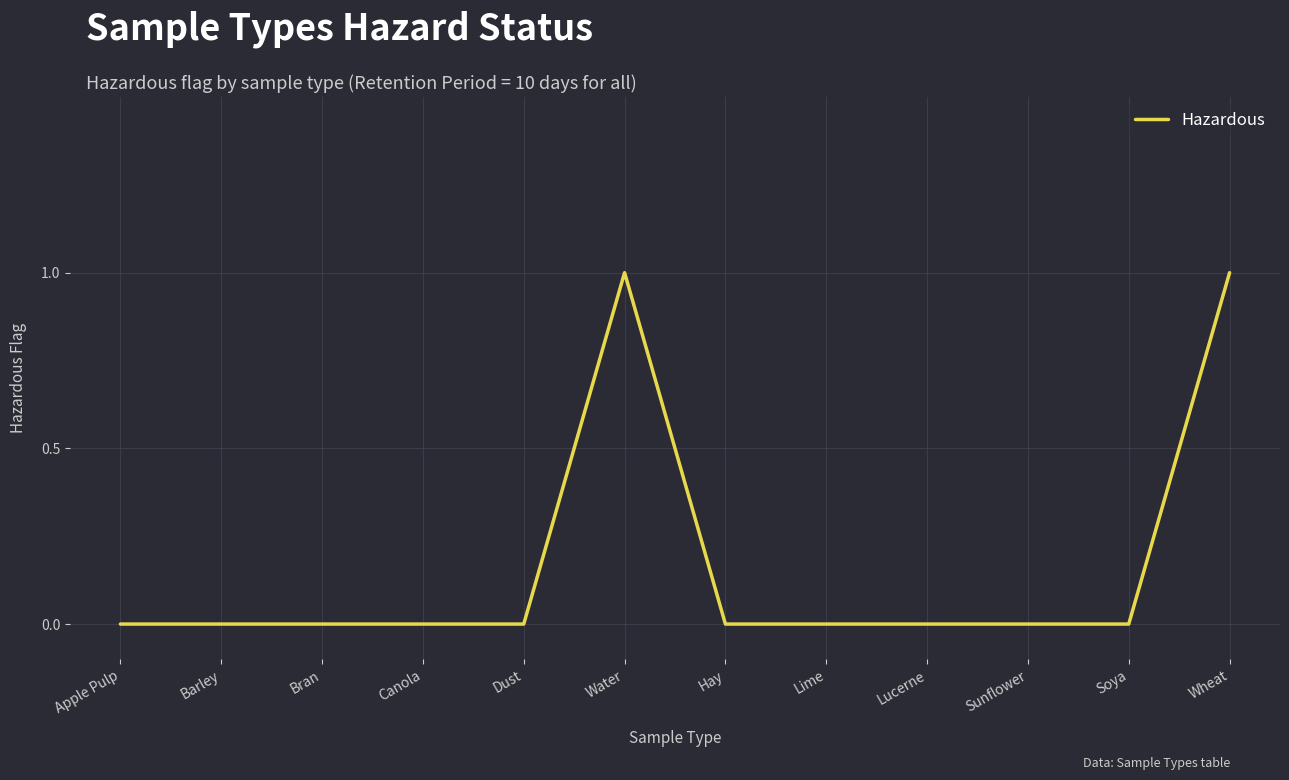

Reading right to left, list all the values displayed in this chart.

1	0	0	0	0	0	1	0	0	0	0	0